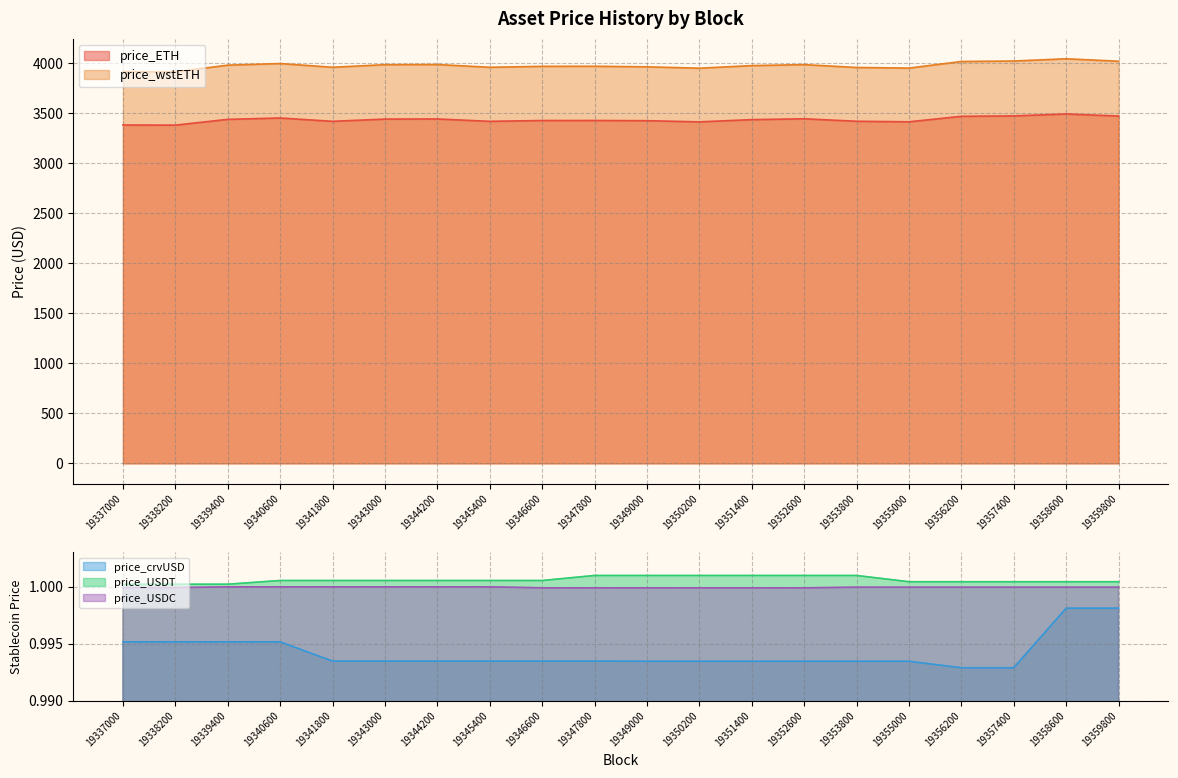

At which category is the sum across all series the highest?

19358600